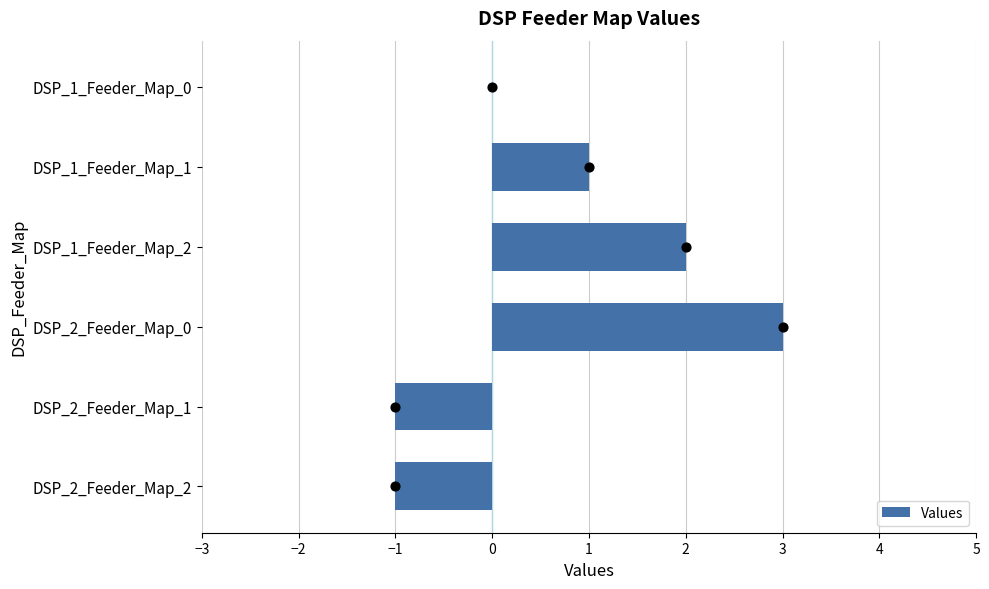

Approximately how many times larger is the value at DSP_1_Feeder_Map_1 compared to DSP_1_Feeder_Map_2?

0.5